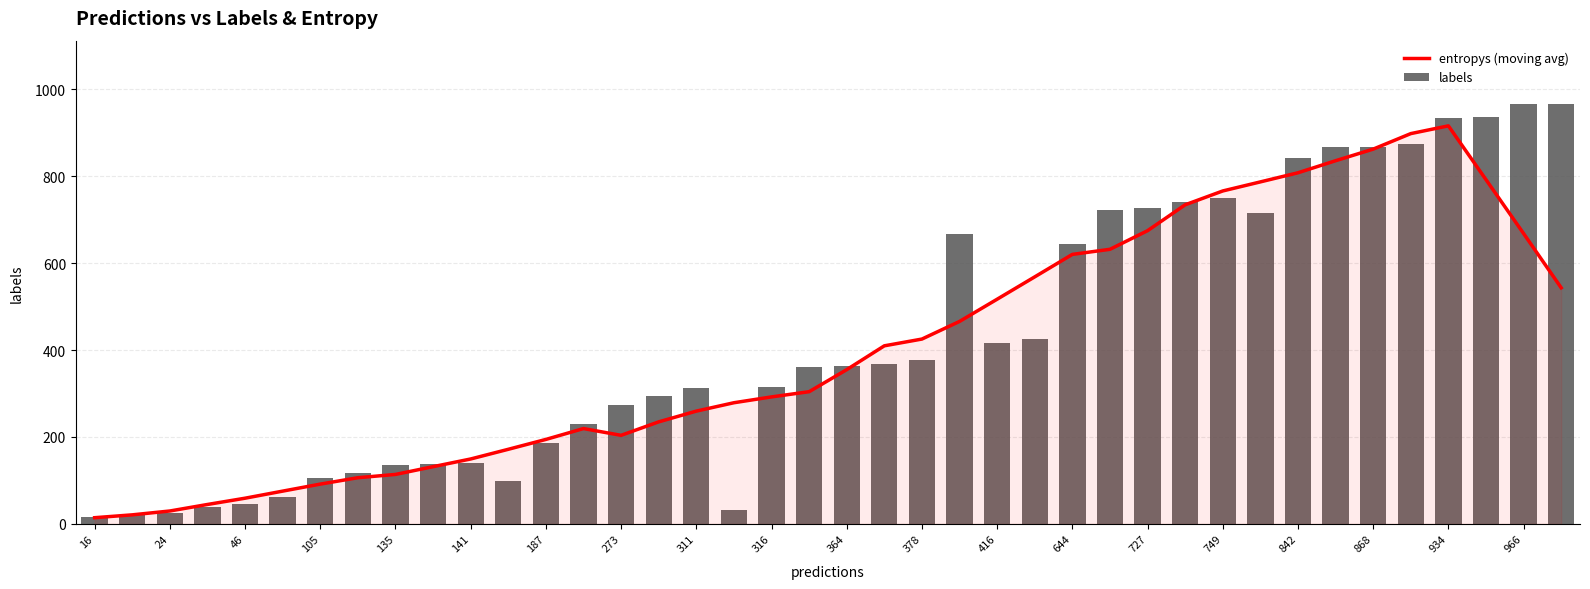

The entropys (moving avg) series shows 292.1 at 316. True or false?

True